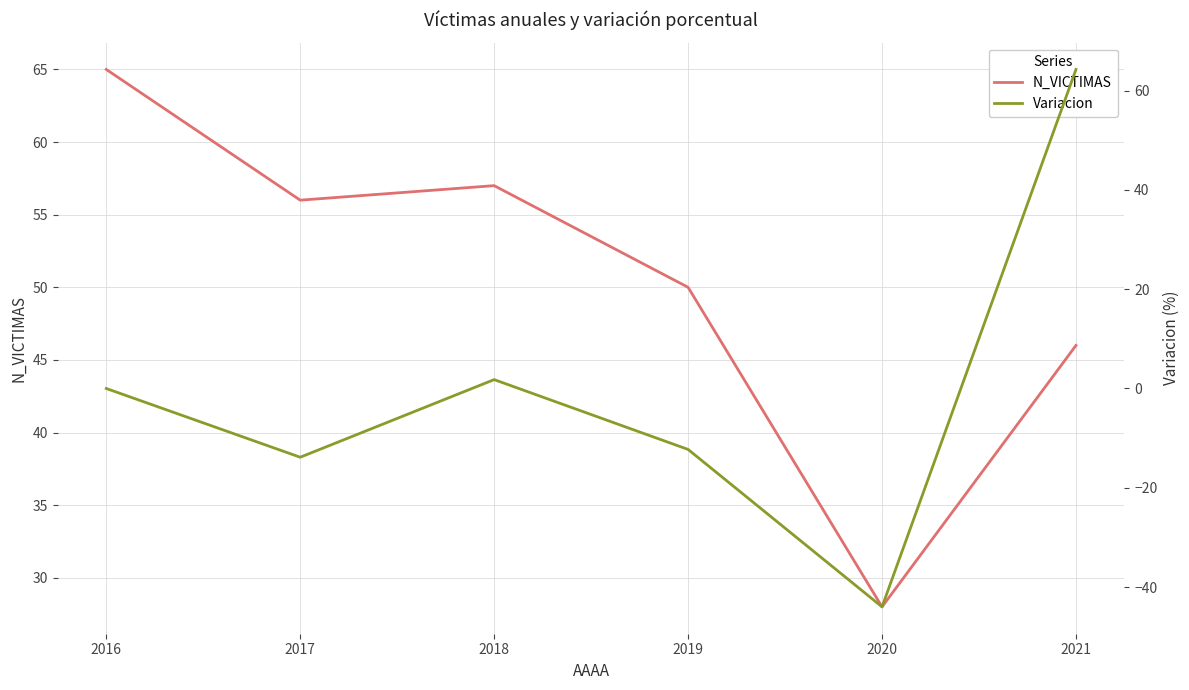

Which has a higher value, 2018 or 2016?

2016